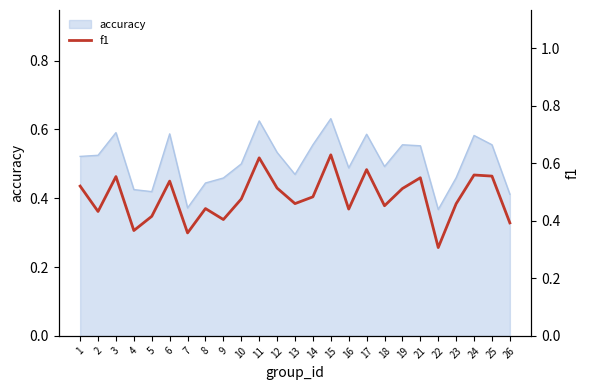

The value of accuracy at 9 is 0.3. True or false?

False